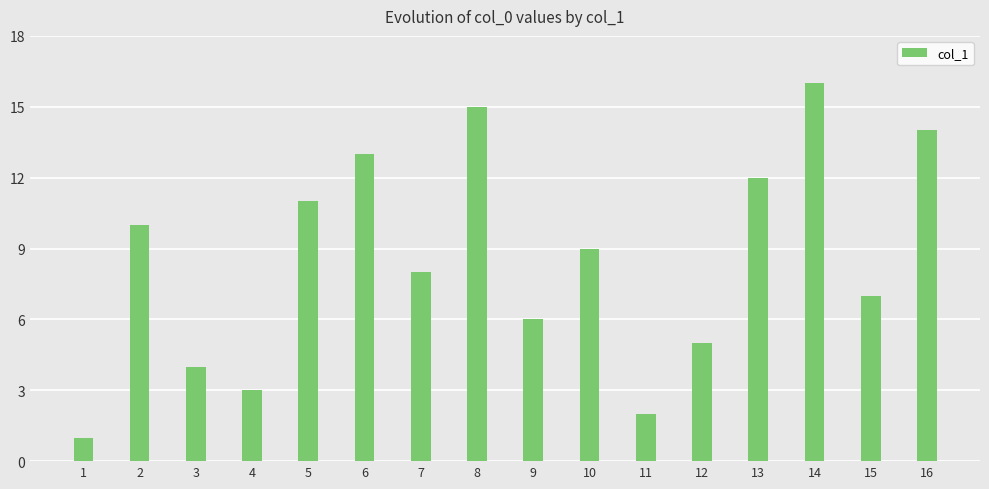

Between 4 and 16, which is larger?

16